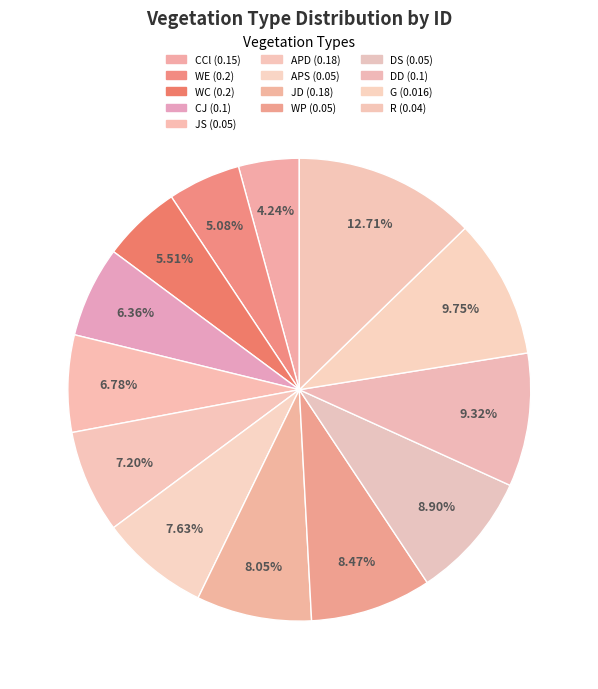

What percentage is NOT represented by R (0.04)?

87.3%